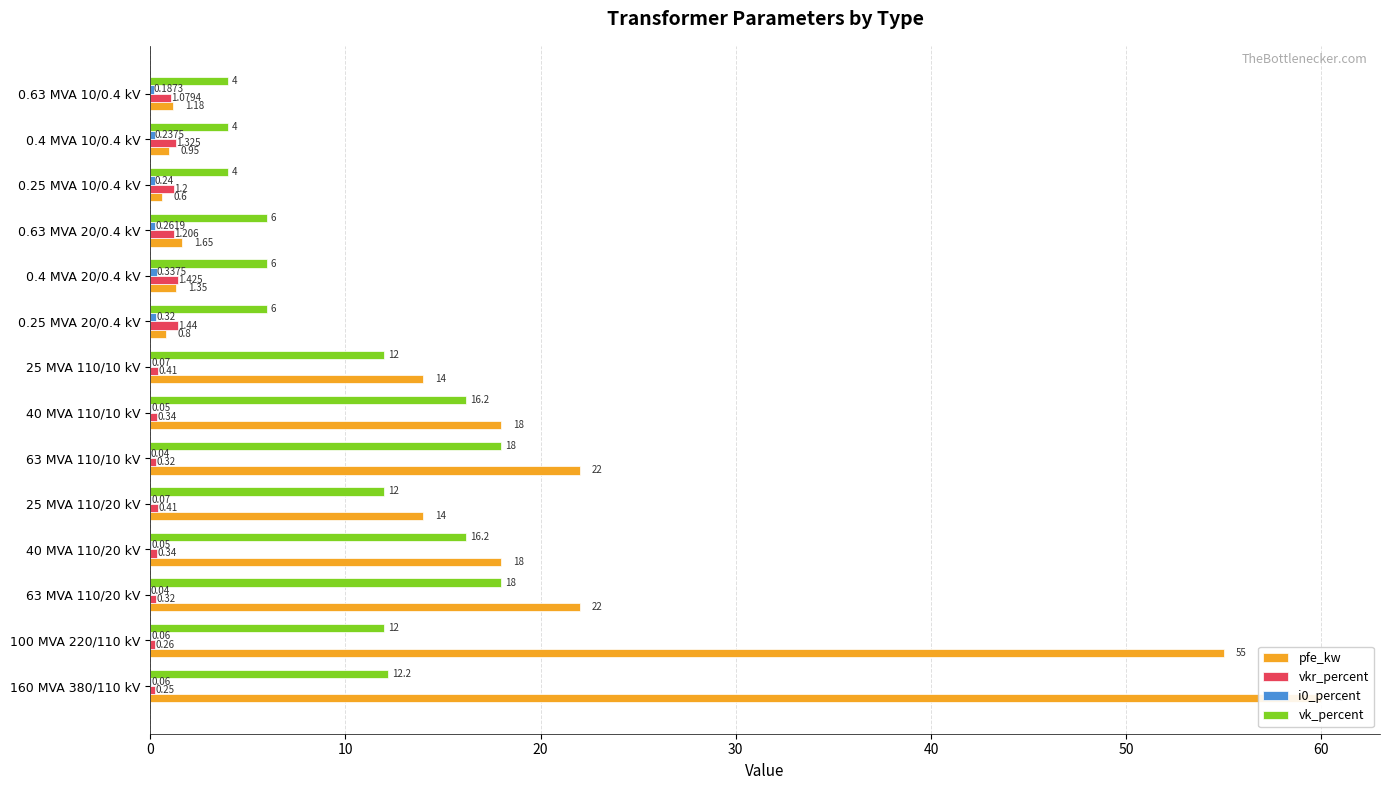

What are all the series names shown in the legend?

pfe_kw, vkr_percent, i0_percent, vk_percent